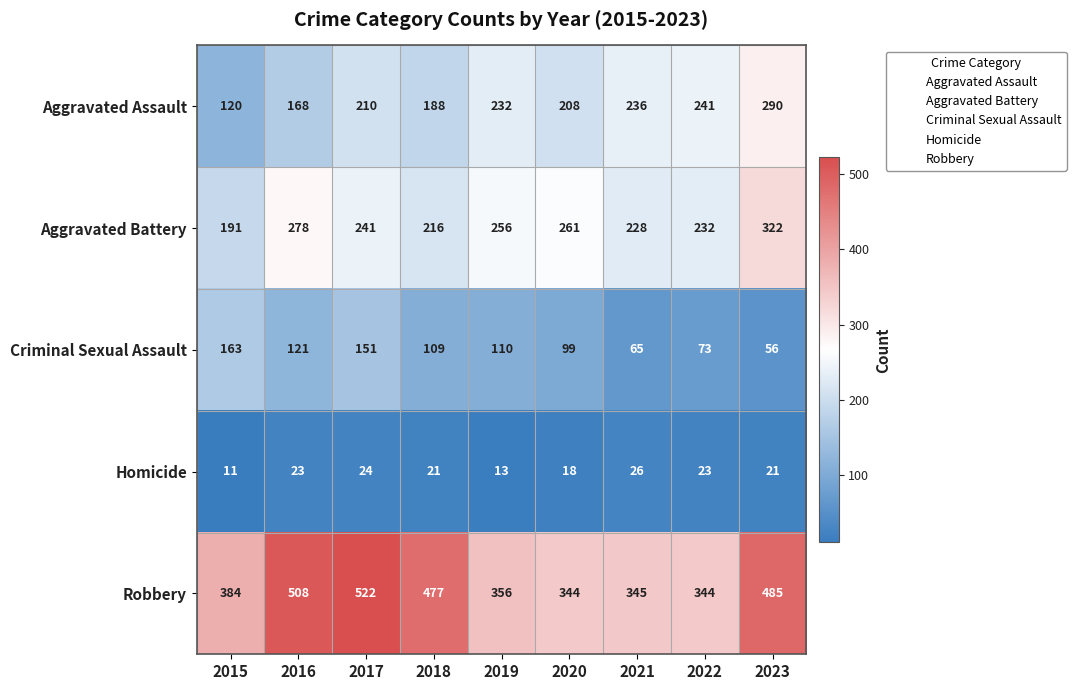

What is the approximate value of Homicide at 2018?

21